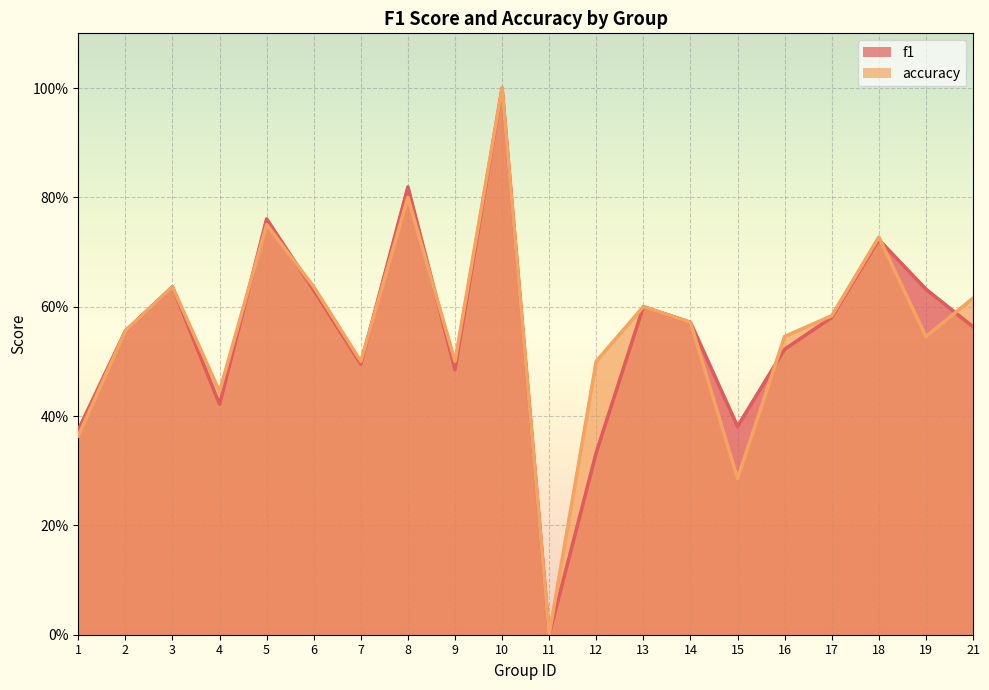

At which category does accuracy reach its first local peak?

3